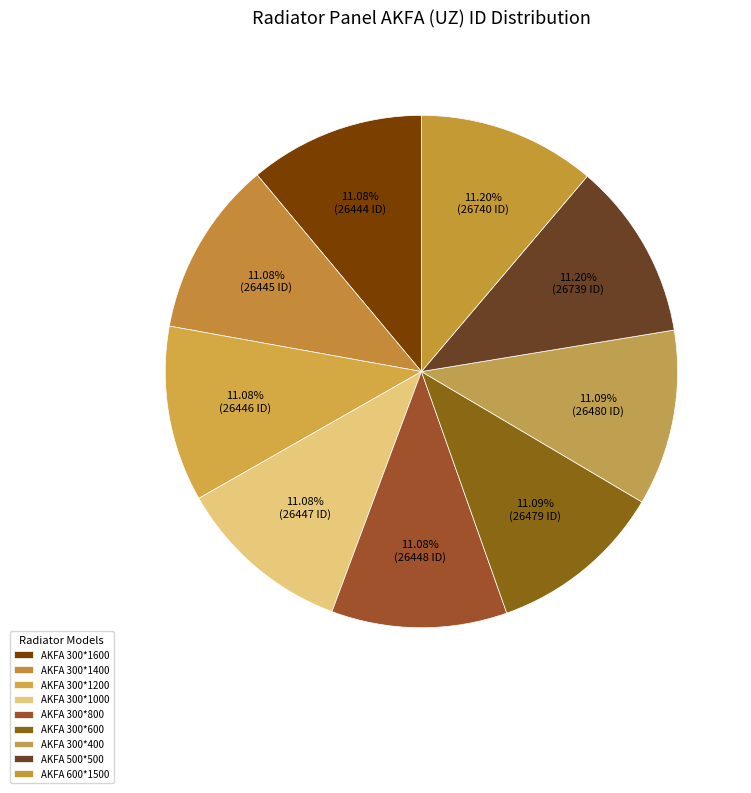

Which slice is the largest?

Radiator (Panel) AKFA (UZ) 600*1500